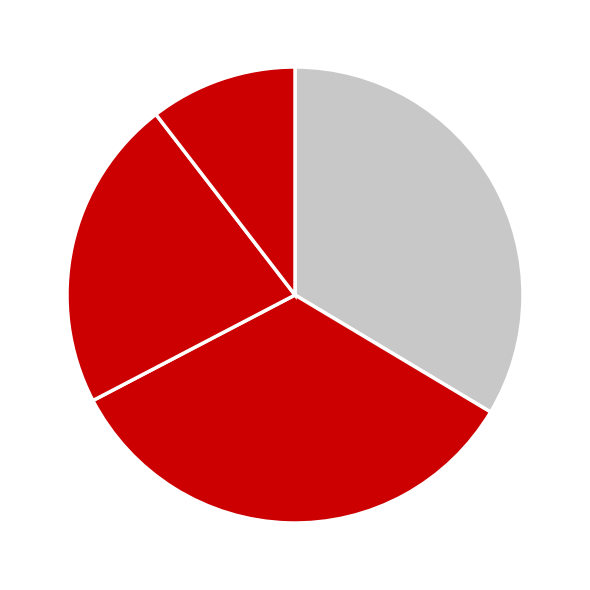

To the nearest percent, what is the difference between the largest and smallest slice percentages?

23%